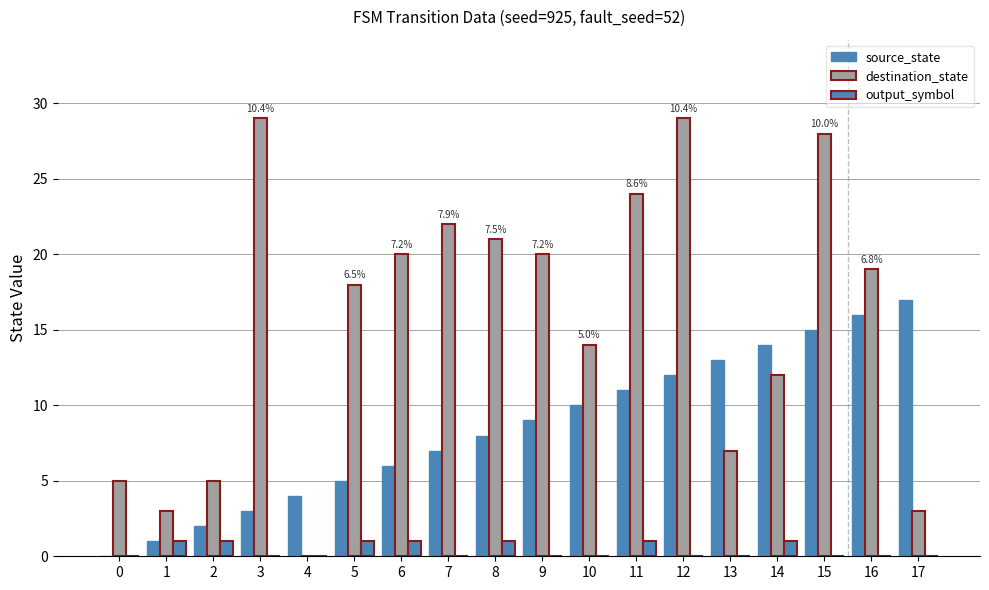

What is the total value across all series at 0?

5